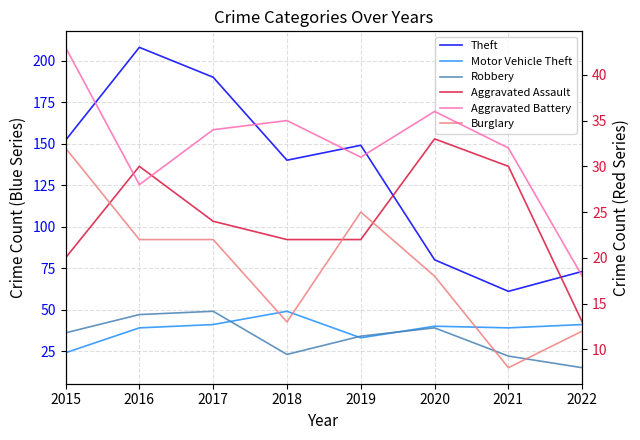

What is the difference between the maximum and minimum values in the Burglary series?

24